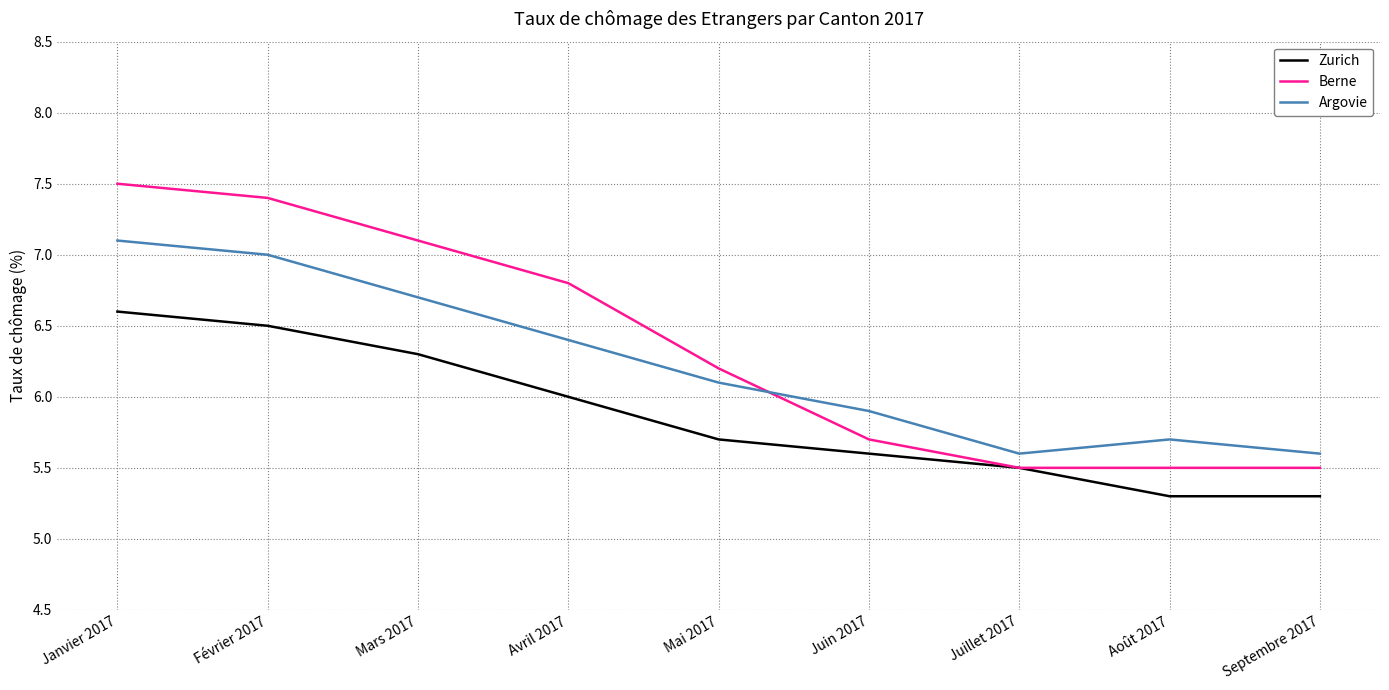

True or false: Argovie and Zurich intersect in this chart.

False